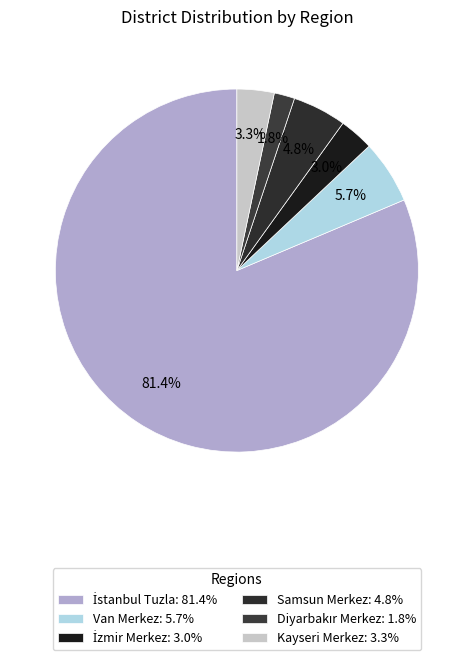

Which has a higher value, Diyarbakır Merkez or İstanbul Tuzla?

İstanbul Tuzla